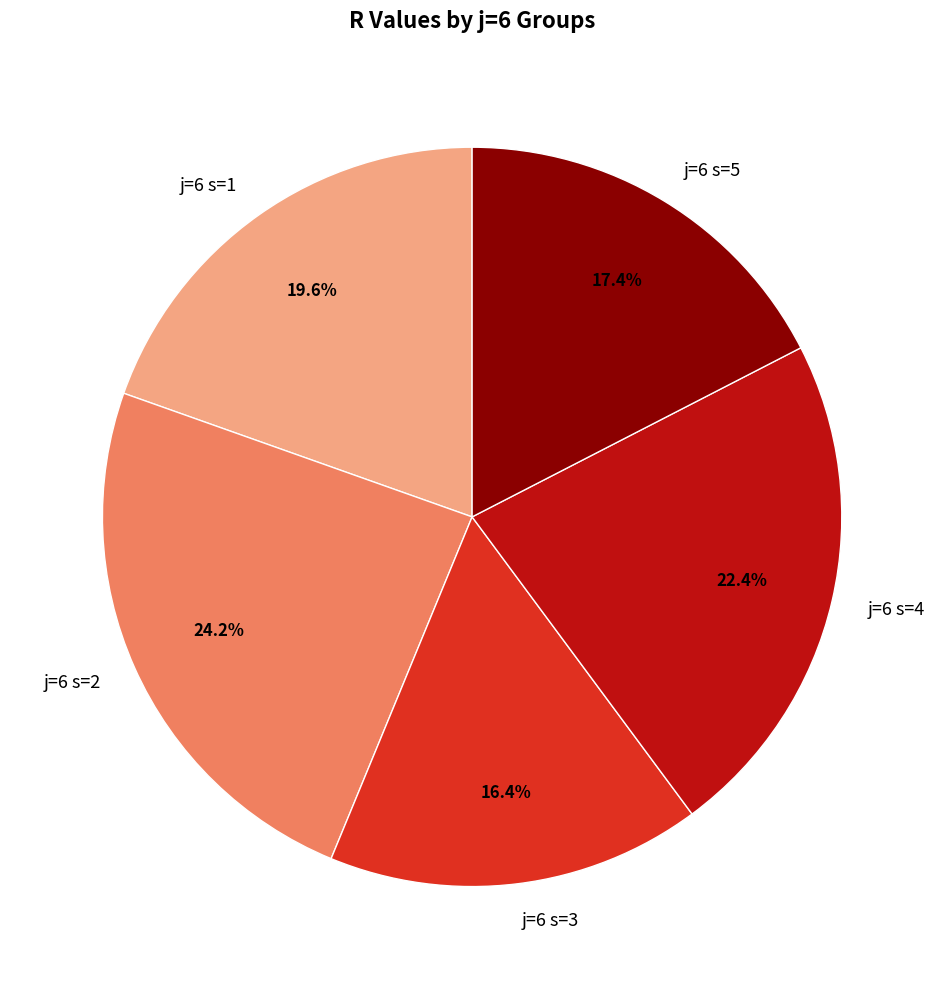

Which category has the biggest portion of the pie?

j=6 s=2